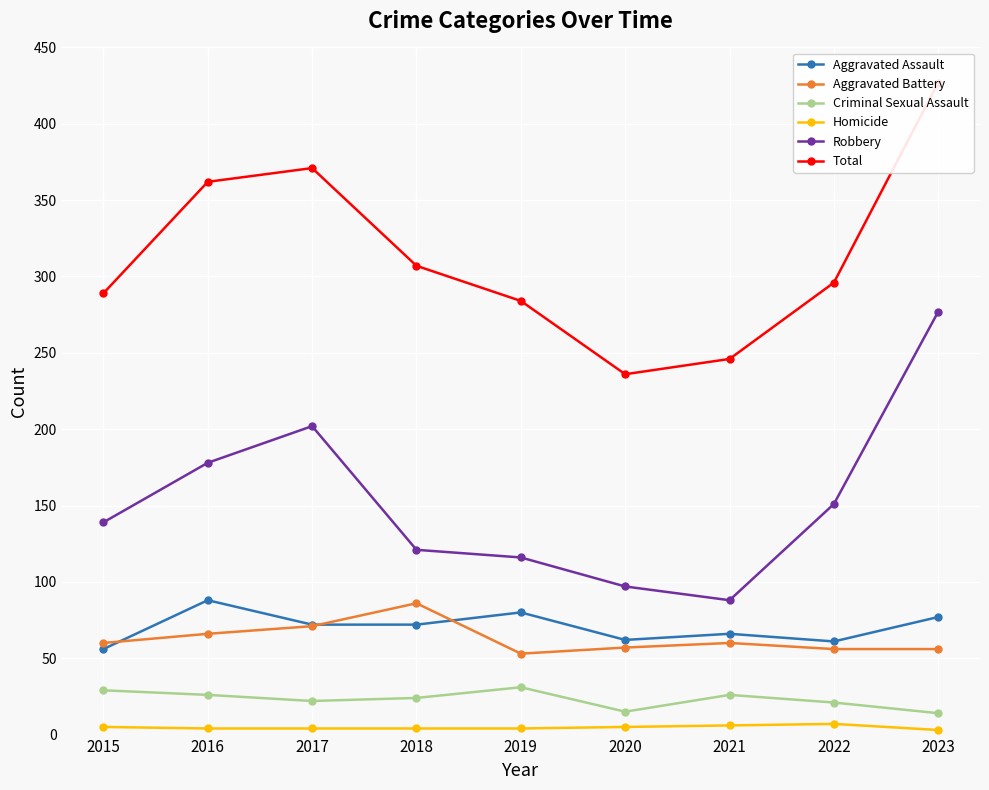

What is the difference between the Criminal Sexual Assault values at 2017 and 2021?

4